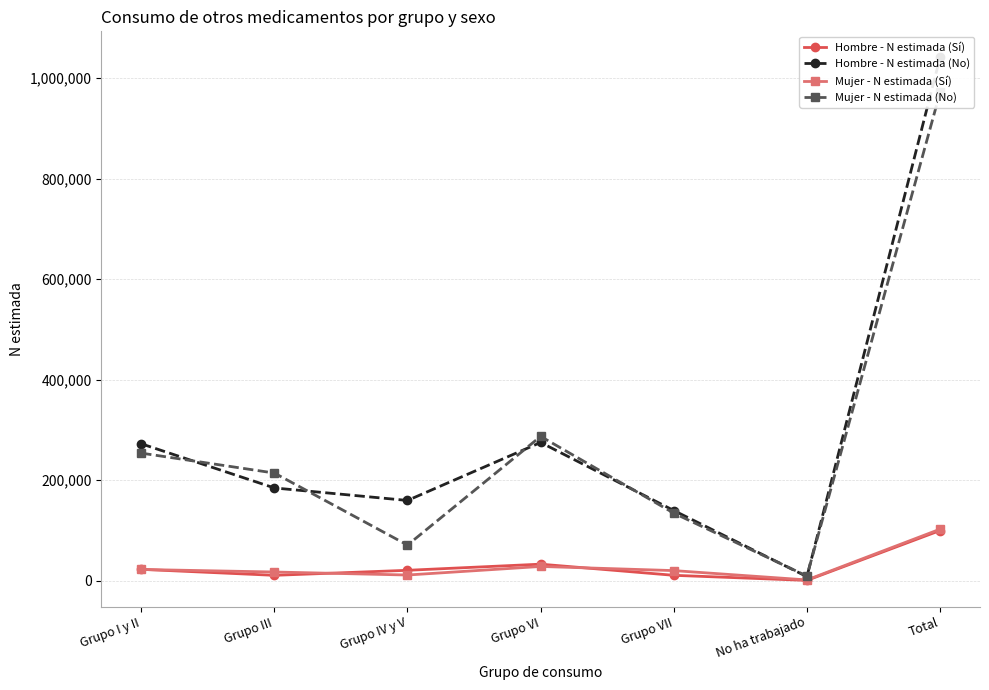

Is the value of Mujer - N estimada (No) at Grupo I y II greater than the value of Hombre - N estimada (Sí) at Total?

Yes